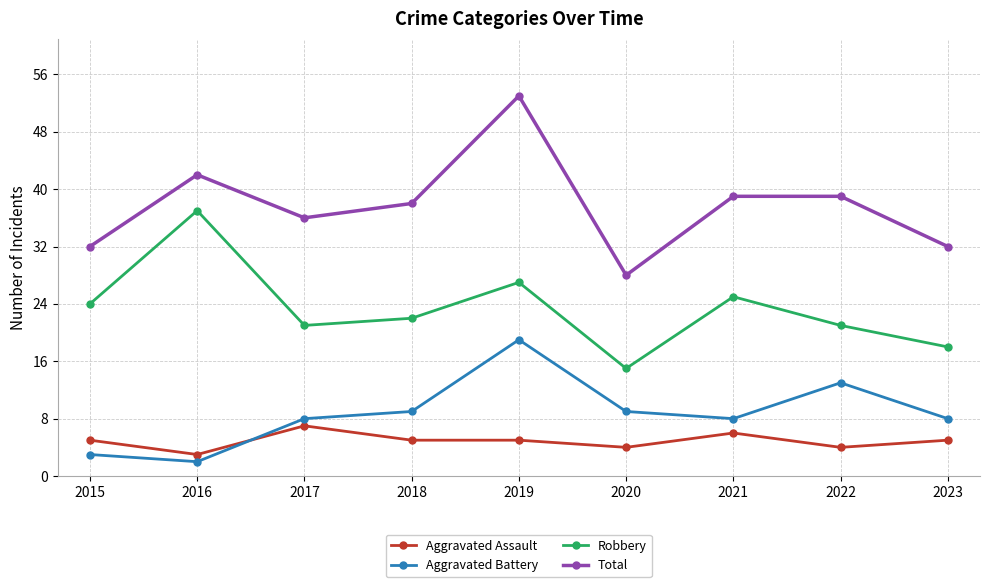

What is the sum of all Aggravated Assault values?

44